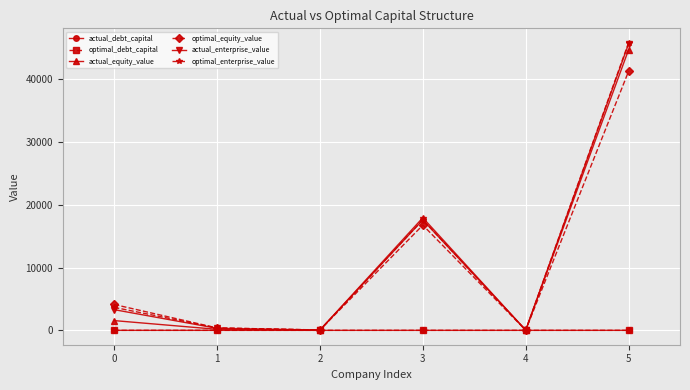

What is the value of the optimal_enterprise_value point at the 2nd from the left?

381.1